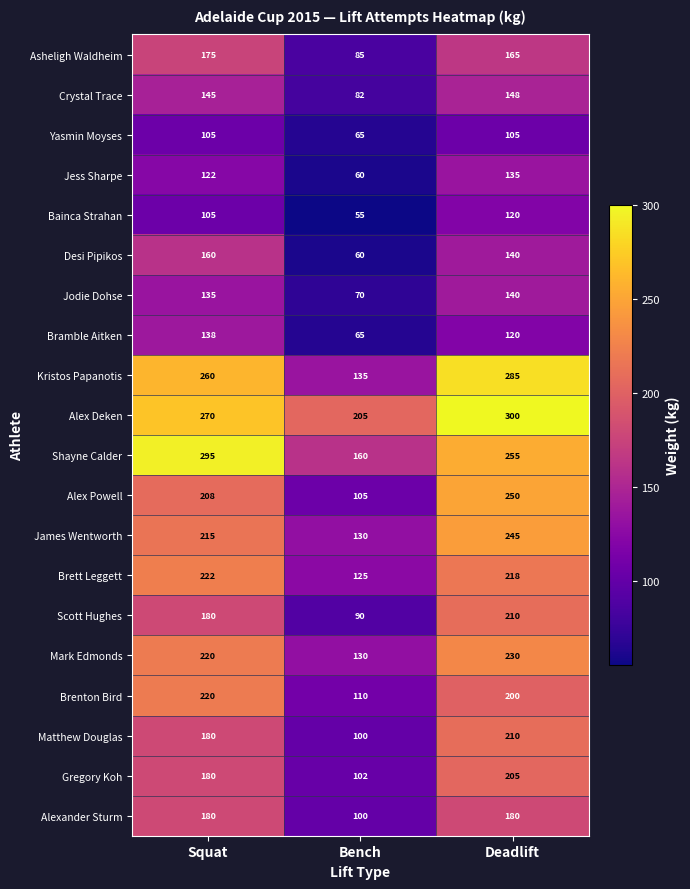

Count the number of data series in this chart.

20